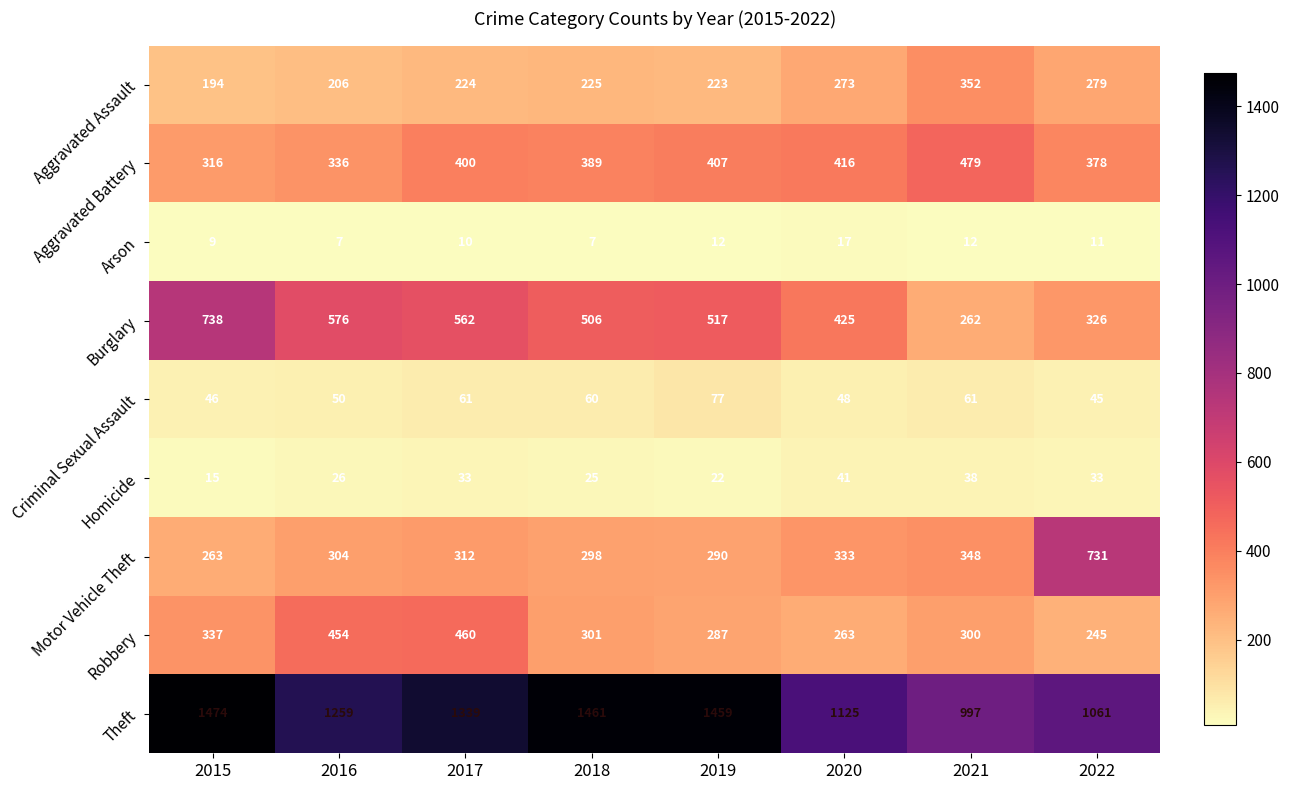

What is the spread (max minus min) of values at 2020?

1108